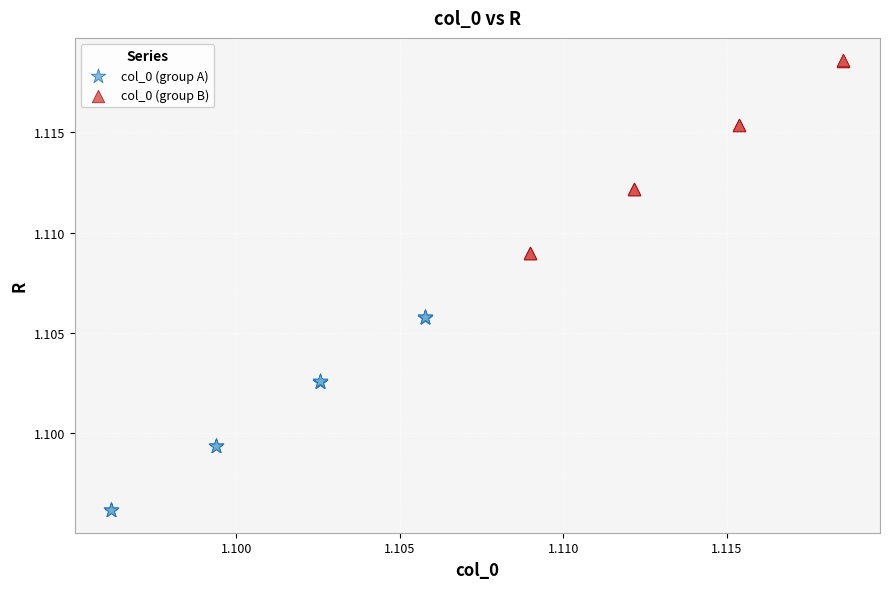

Which series contains the lowest Y value?

col_0 (group A)